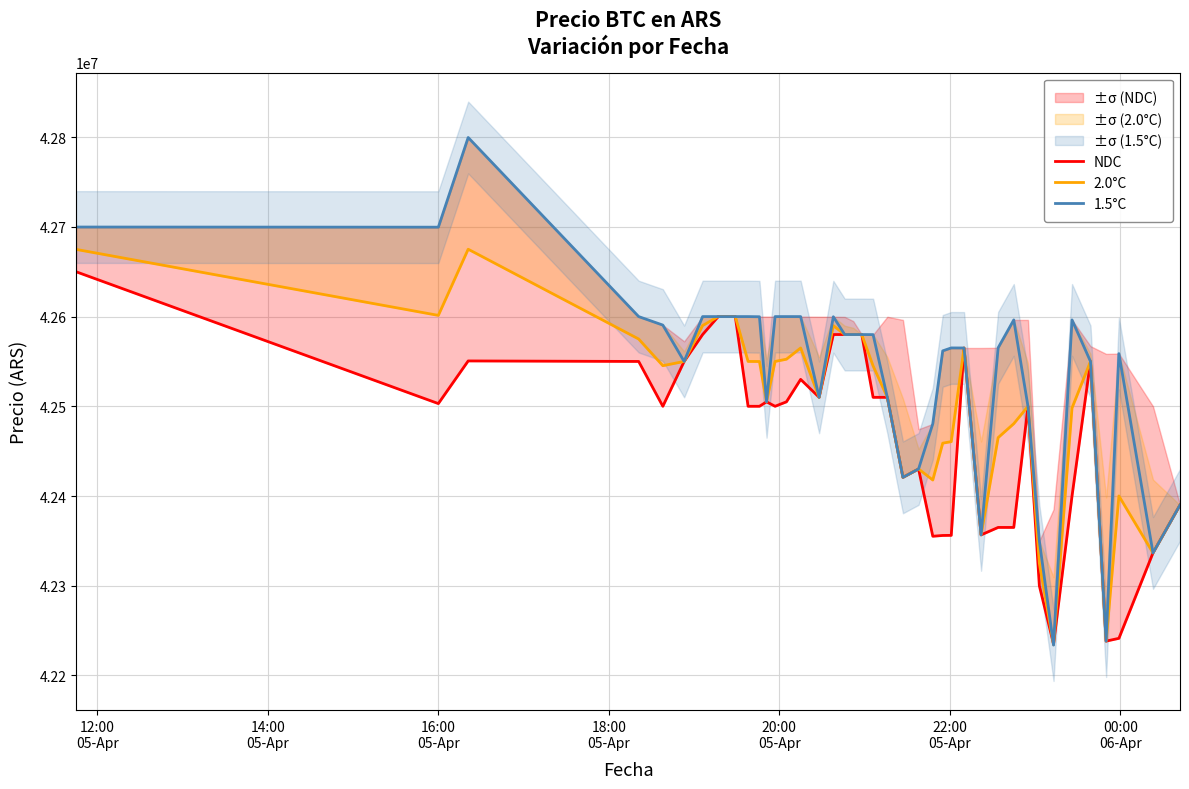

What is the minimum value for 1.5°C?

42233851